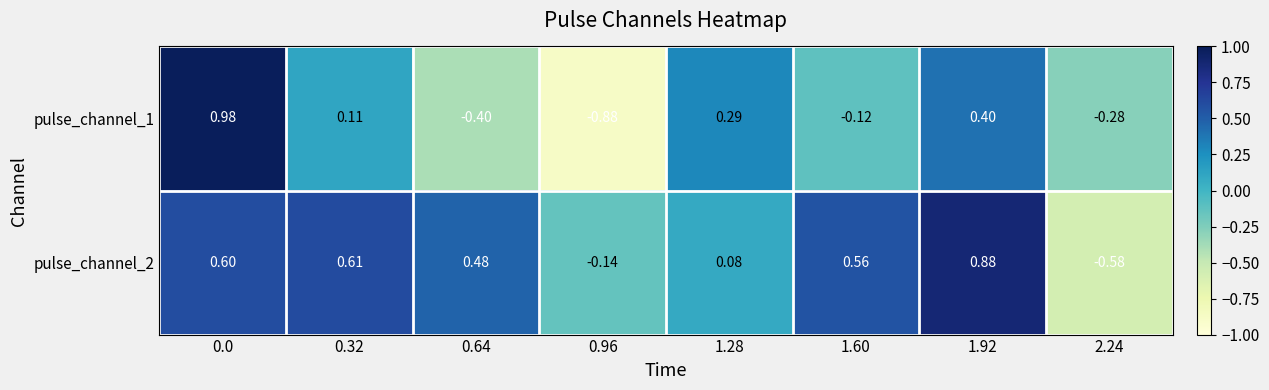

At 0.32, list the series in order from largest to smallest.

pulse_channel_2, pulse_channel_1